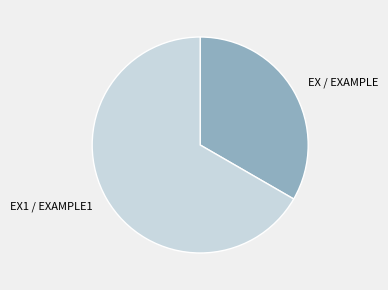

What is the ratio of the value at EX / EXAMPLE to the value at EX1 / EXAMPLE1?

0.5